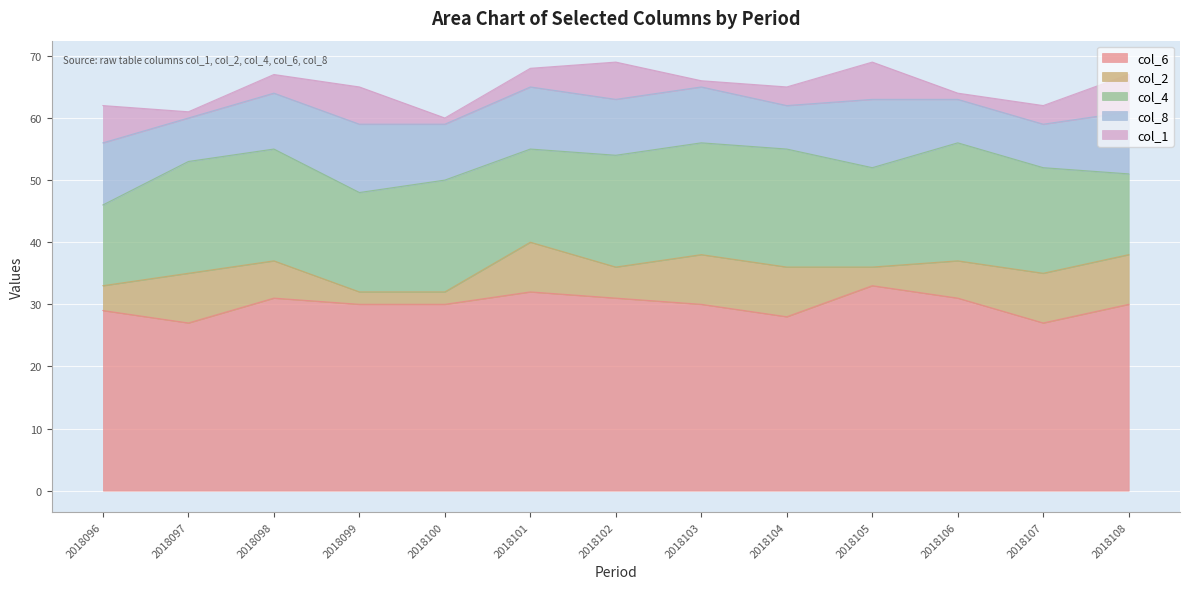

Does the chart display data point markers on the line(s)?

No